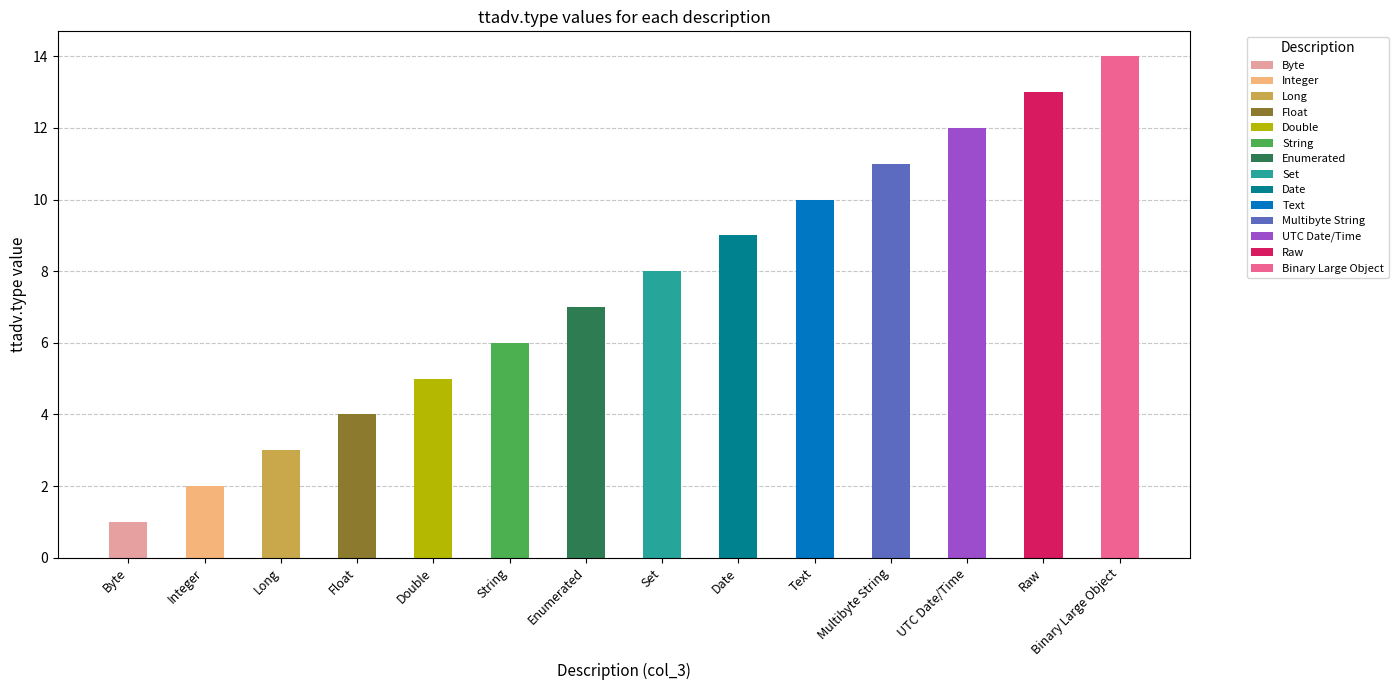

What value does the data have at UTC Date/Time?

12